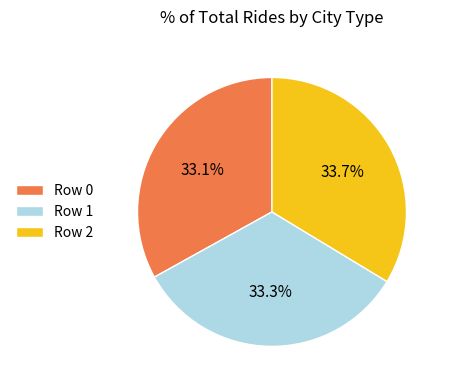

Combined, do Row 2 and Row 0 account for over 50%?

Yes